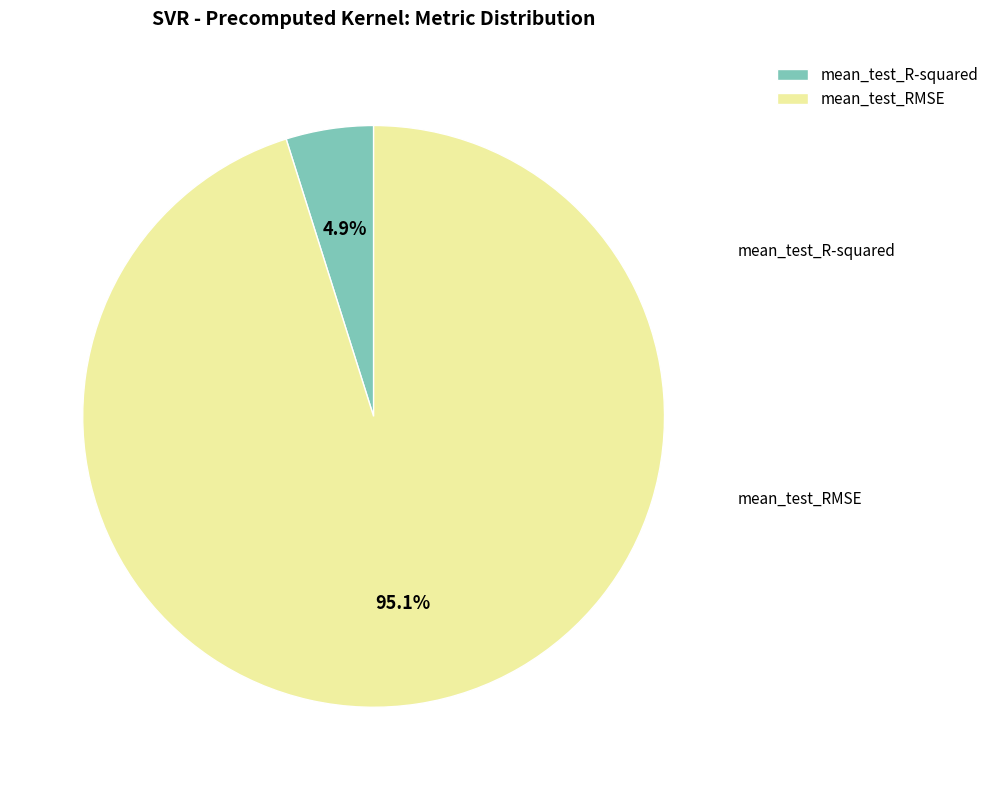

To the nearest percent, what portion does mean_test_R-squared represent?

5%